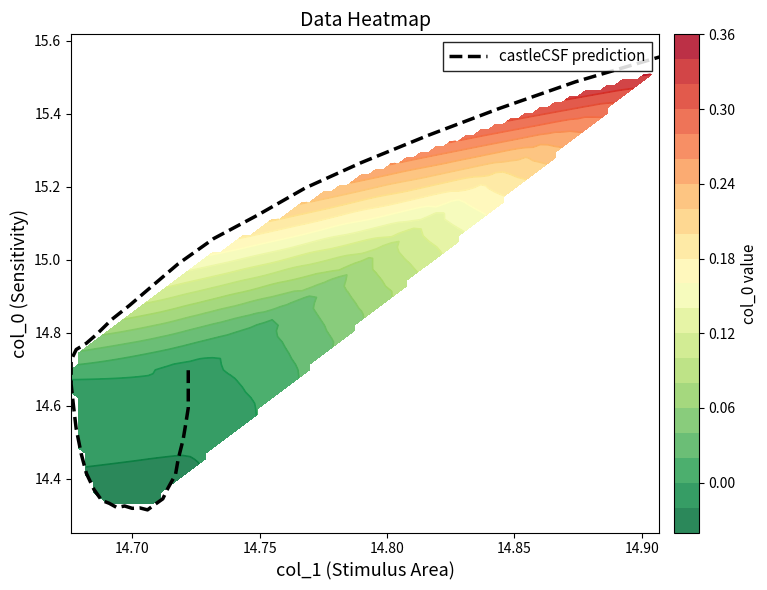

Reading left to right, list all the values displayed in this chart.

14.7	14.6	14.6	14.5	14.5	14.5	14.4	14.4	14.3	14.3	14.3	14.3	14.3	14.3	14.3	14.3	14.3	14.4	14.4	14.5	14.5	14.6	14.7	14.7	14.7	14.8	14.8	14.8	14.8	14.9	14.9	15.0	15.1	15.1	15.2	15.3	15.3	15.4	15.5	15.6